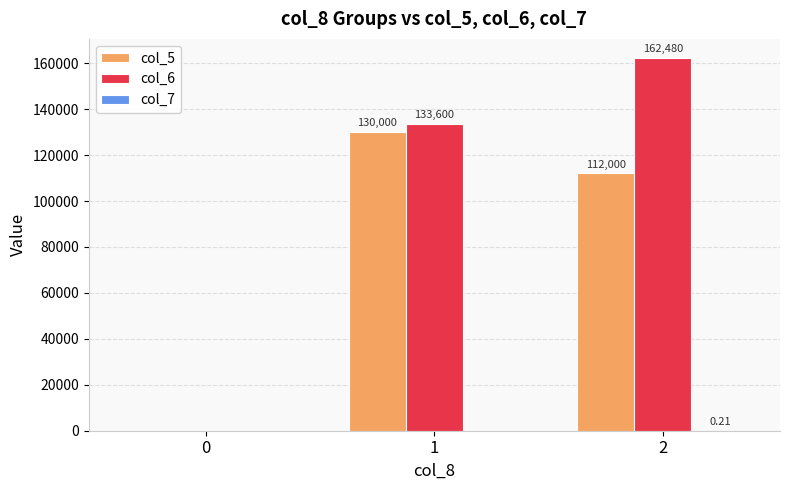

True or false: col_5 has a value of 0.0 at 0.

True